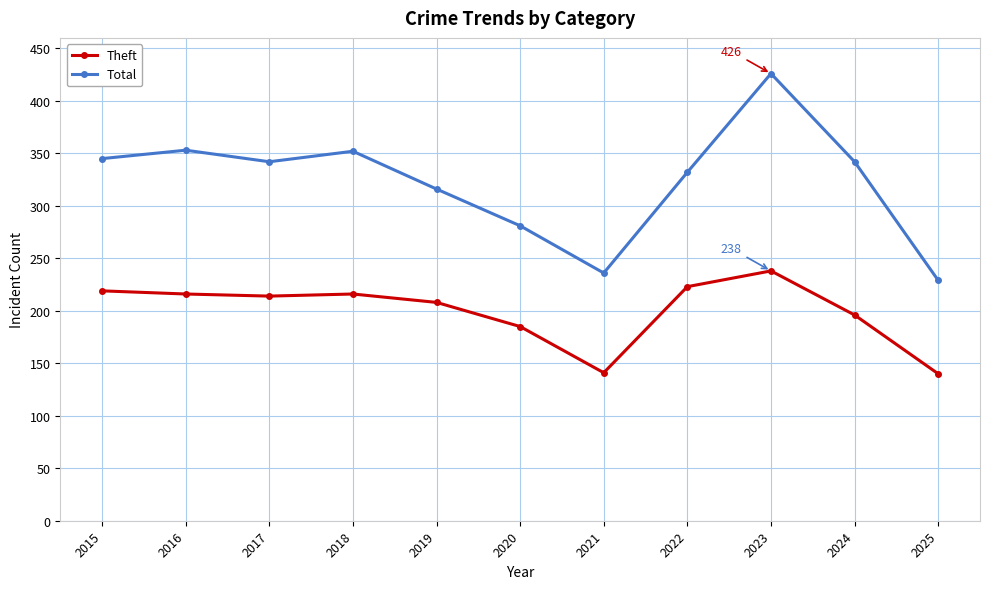

Which series has the largest total across all categories?

Total